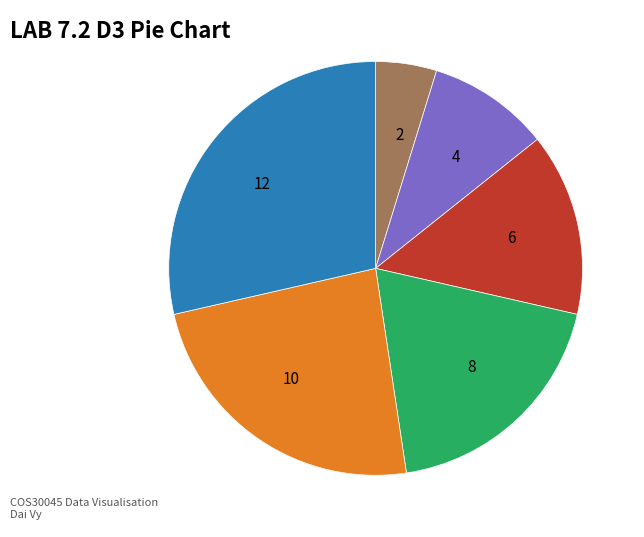

Is the sum of 8 and 4 greater than half?

No